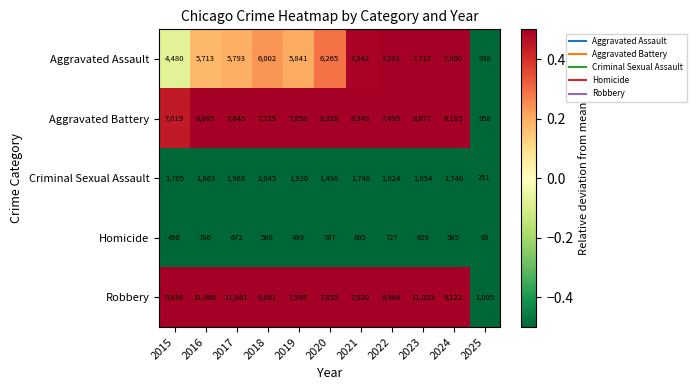

Rank the series by their maximum value, from lowest to highest.

Homicide, Criminal Sexual Assault, Aggravated Assault, Aggravated Battery, Robbery